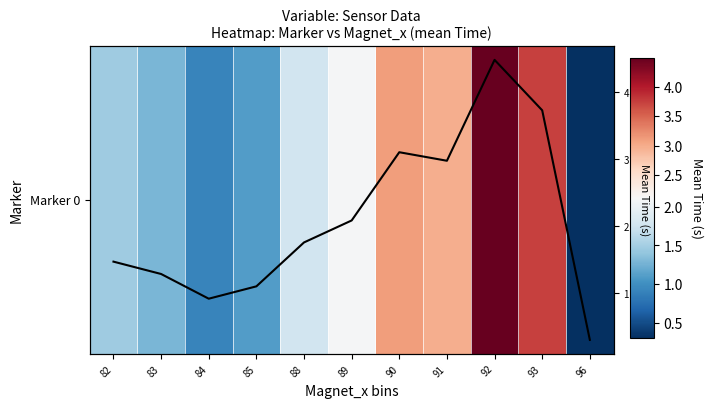

The value of Mean Time at 96 is 0.3. True or false?

True